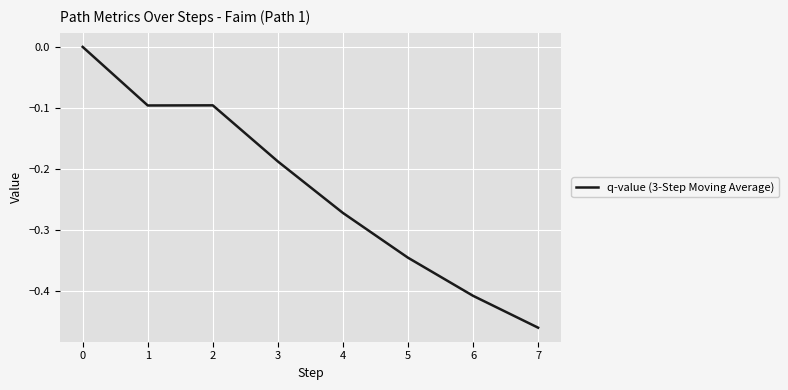

Which category has the lowest value across all series?

7